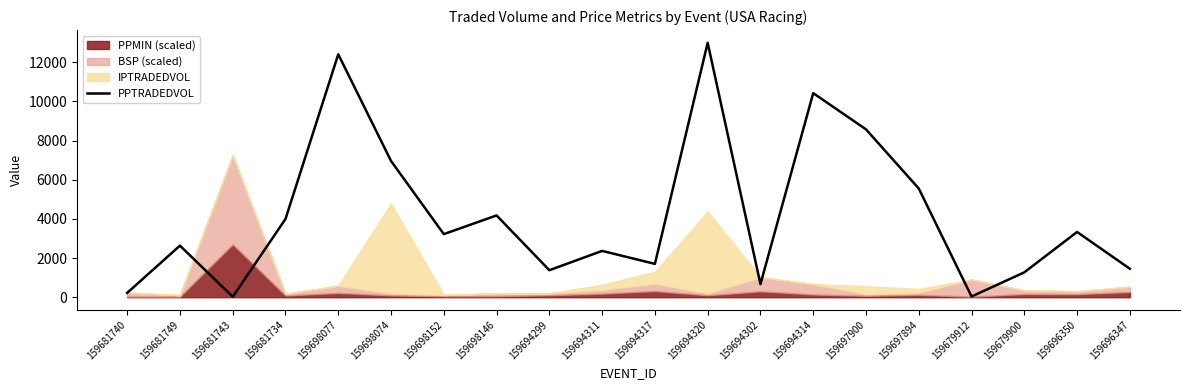

At which category does the chart reach its minimum across all series?

159681743